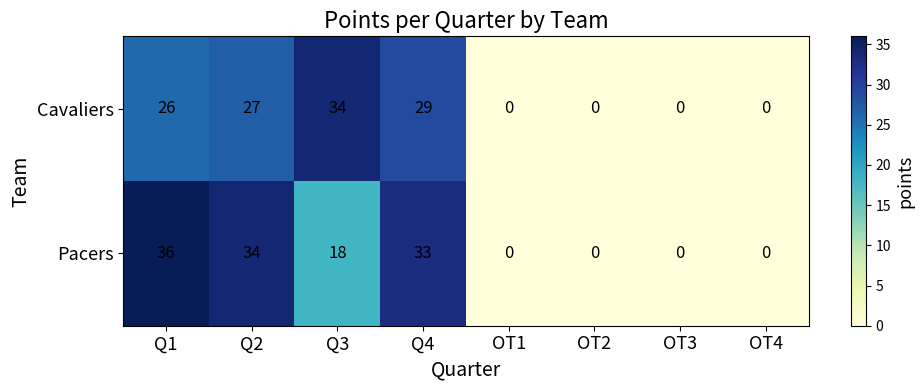

What is the greatest value displayed?

36